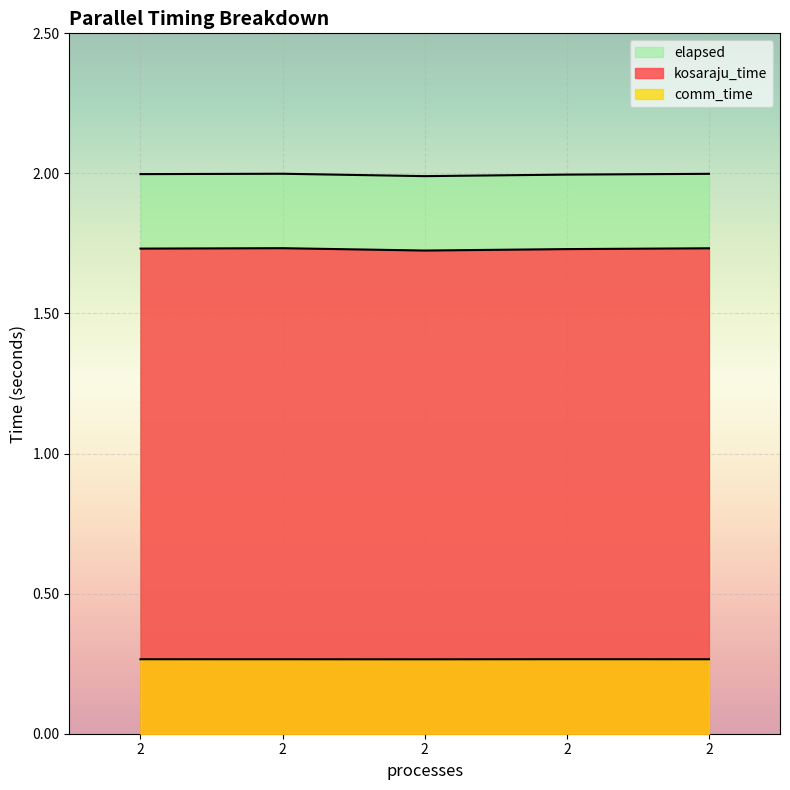

Does the chart display data point markers on the line(s)?

No